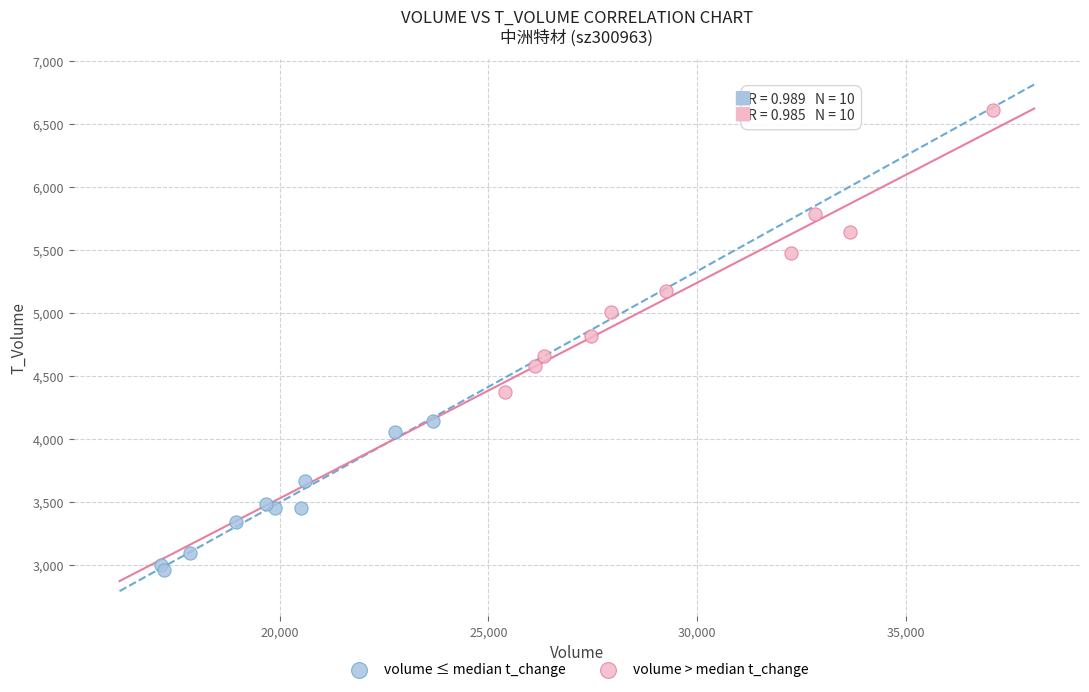

Which series reaches the minimum Y coordinate?

volume ≤ median t_change